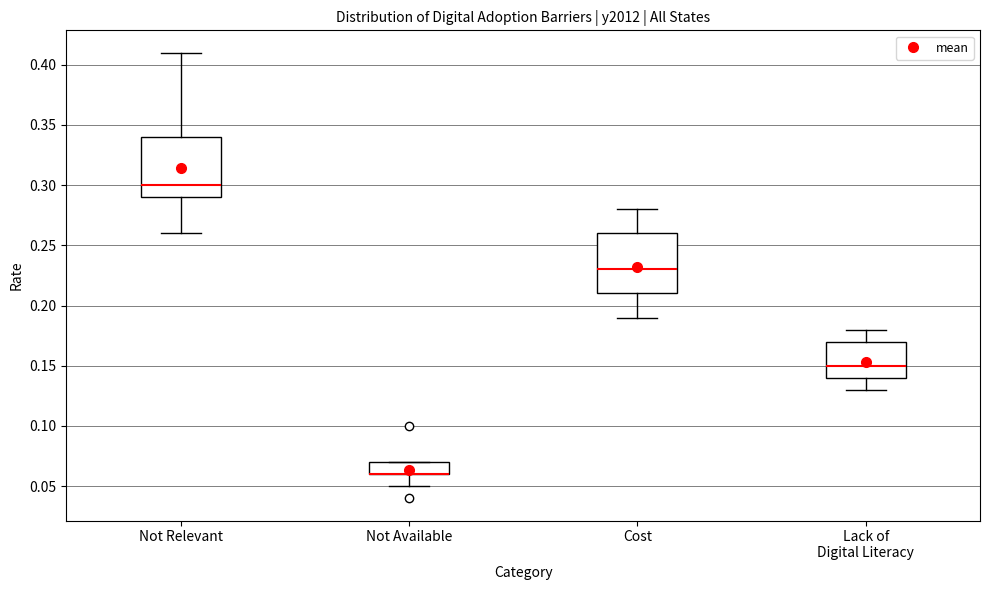

Reading left to right, transcribe this box plot: for each box, give where its median line is, the range the box spans, and where its two whiskers end, as read against the y-axis. The values are not printed on the chart, so give them approximately, as read against the axis.

Not Relevant: median 0.30, box 0.29 to 0.34, whiskers 0.26 to 0.41
Not Available: median 0.06 (drawn on the box's lower edge), box 0.06 to 0.07, whiskers 0.05 to 0.07
Cost: median 0.23, box 0.21 to 0.26, whiskers 0.19 to 0.28
Lack of Digital Literacy: median 0.15, box 0.14 to 0.17, whiskers 0.13 to 0.18